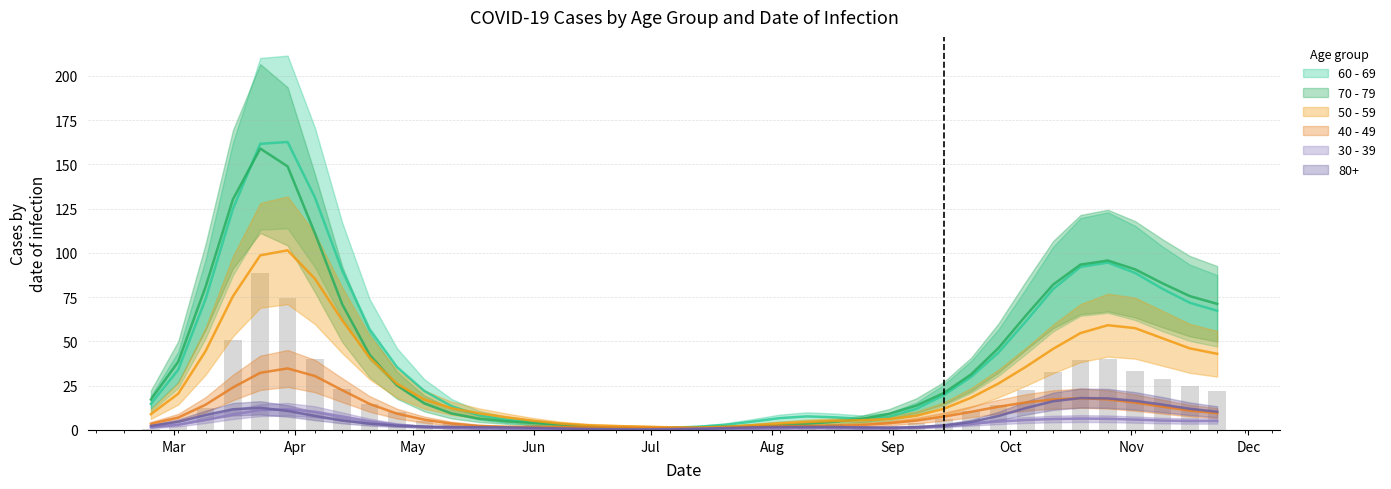

Read the 70 - 79 value at 2020-09-07.

14